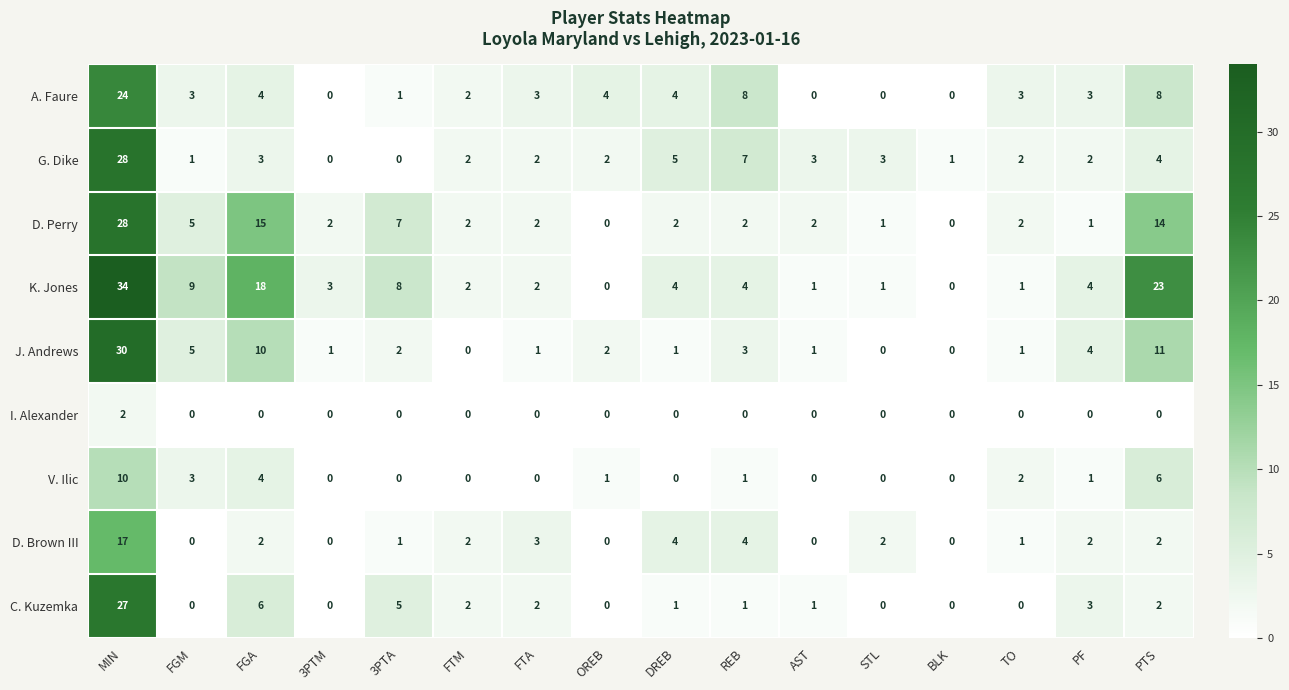

What is the difference between the K. Jones values at STL and PTS?

22